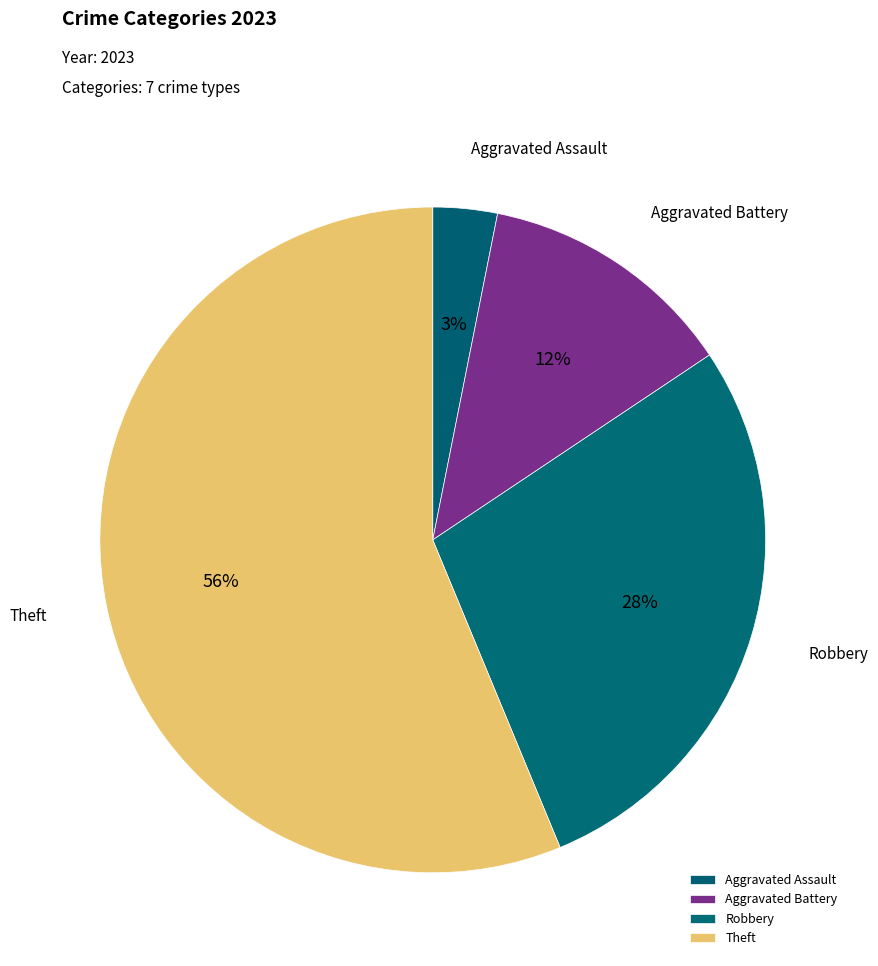

Approximately how many times larger is the value at Aggravated Battery compared to Aggravated Assault?

4.0